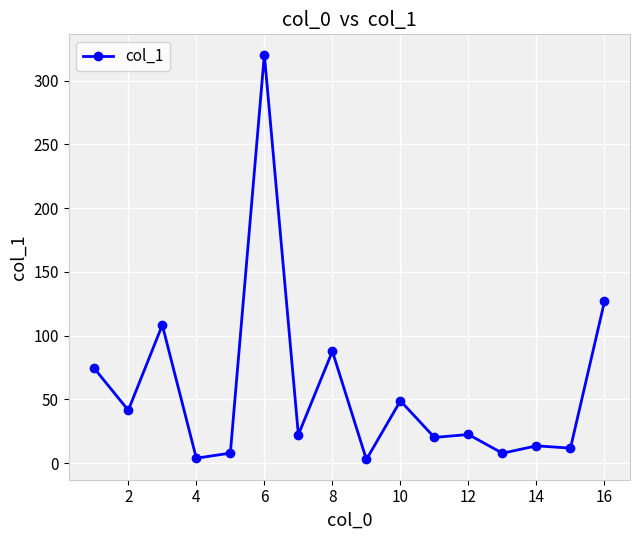

What is the maximum value shown in the chart?

320.5